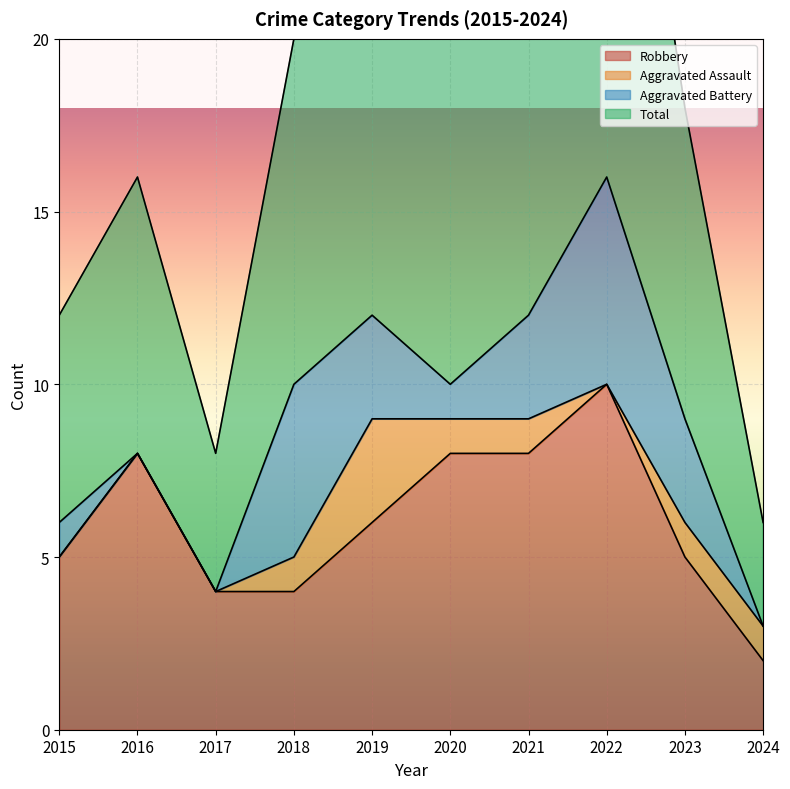

At which label does Robbery first exceed 6?

2016